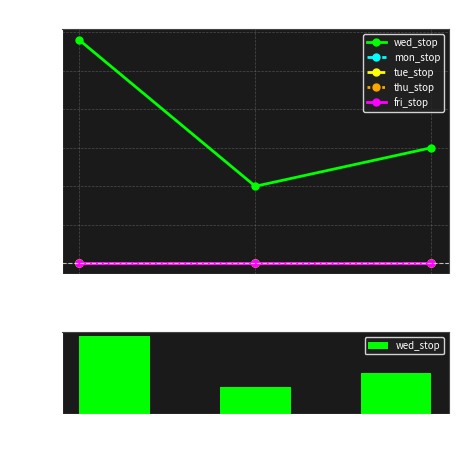

Between 4003 and 4730, which is larger?

4730